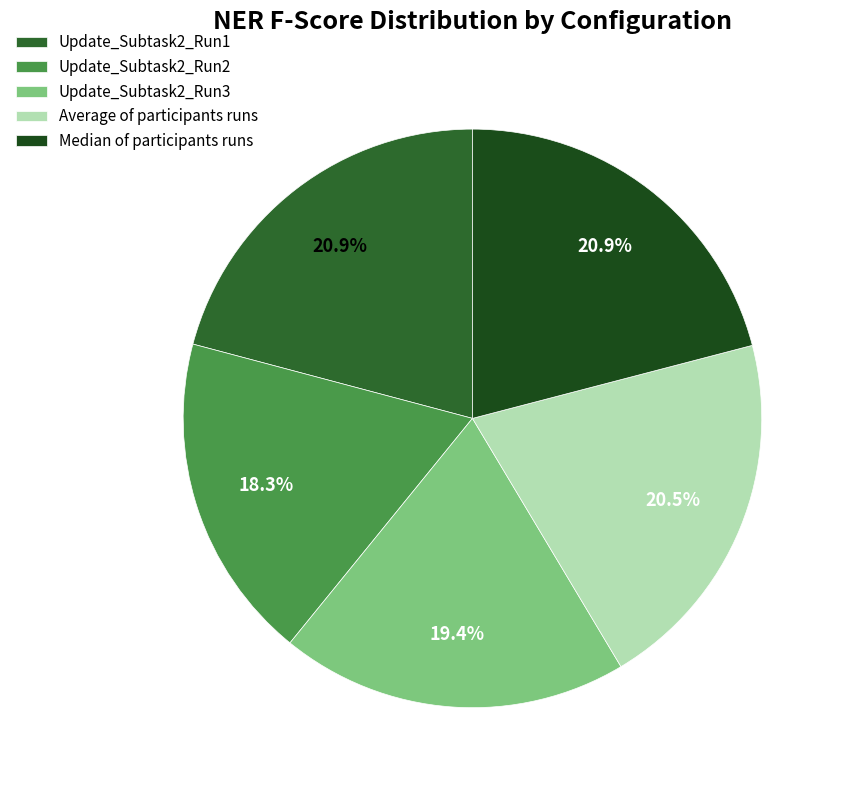

Between Median of participants runs and Update_Subtask2_Run1, which is larger?

Median of participants runs